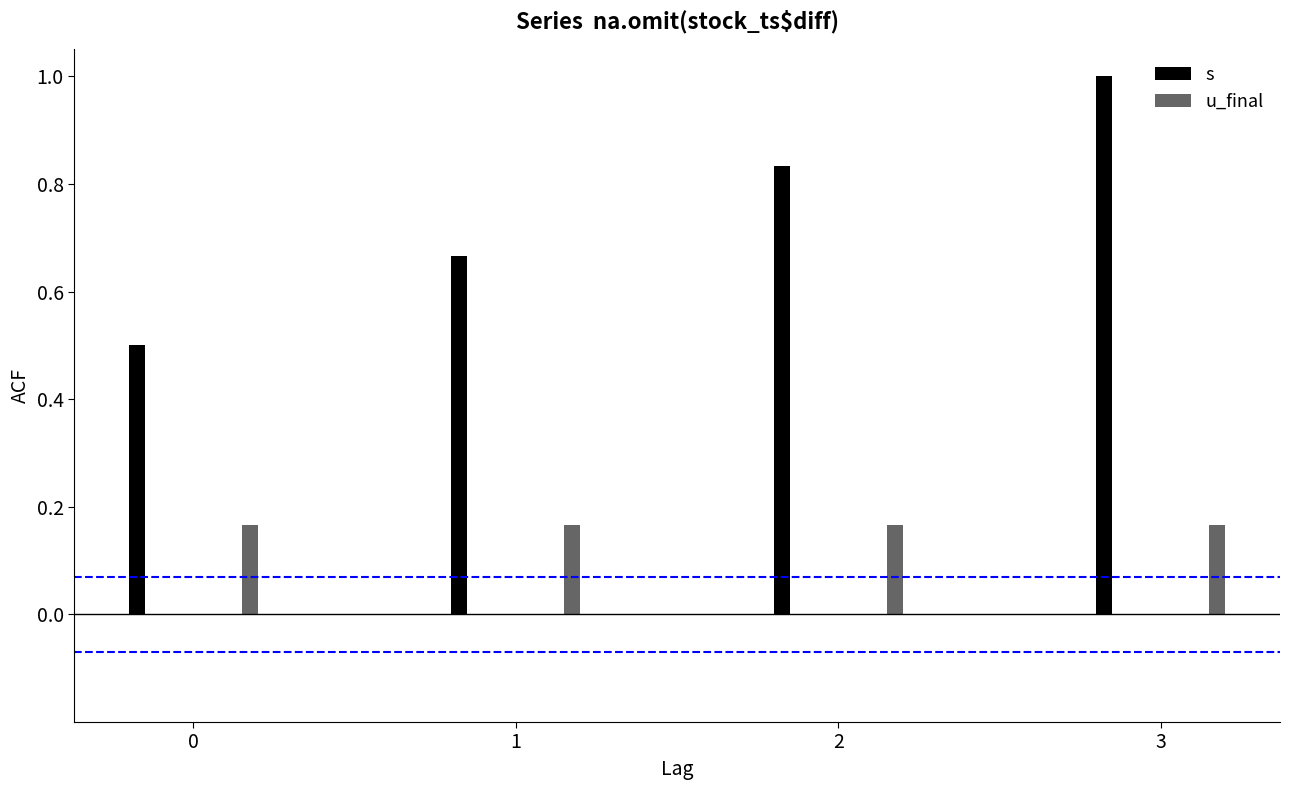

What is the value of the s bar at the 1st from the left?

0.5